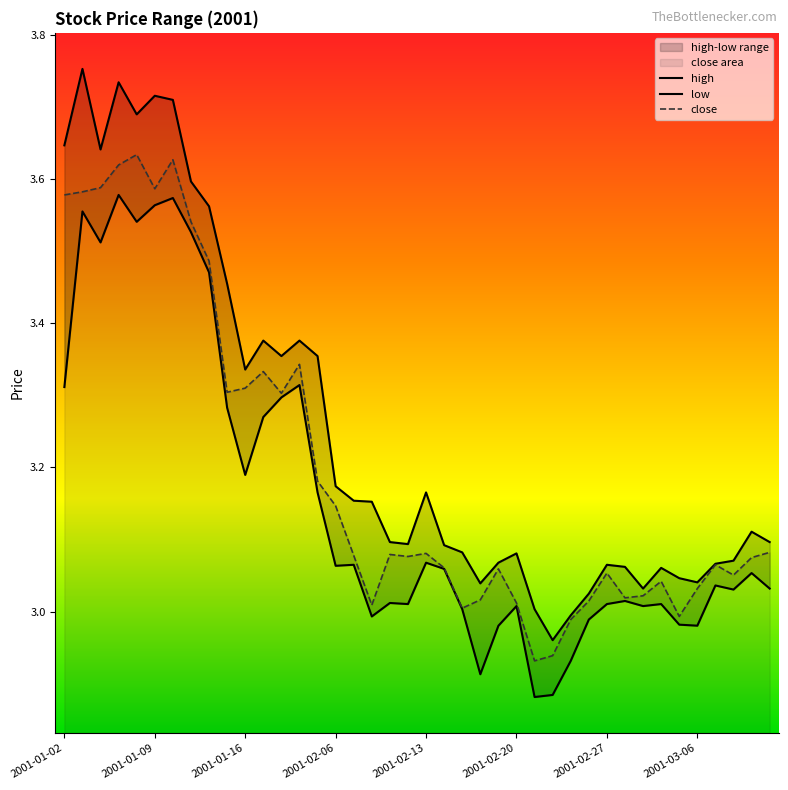

What is the average value of the high series?

3.3